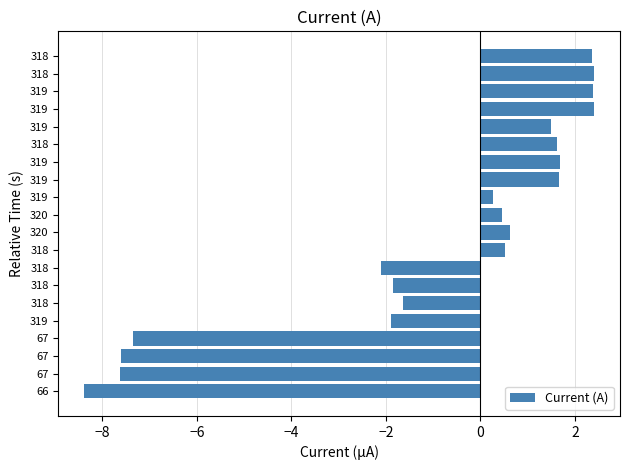

Count the number of categories in the chart.

20